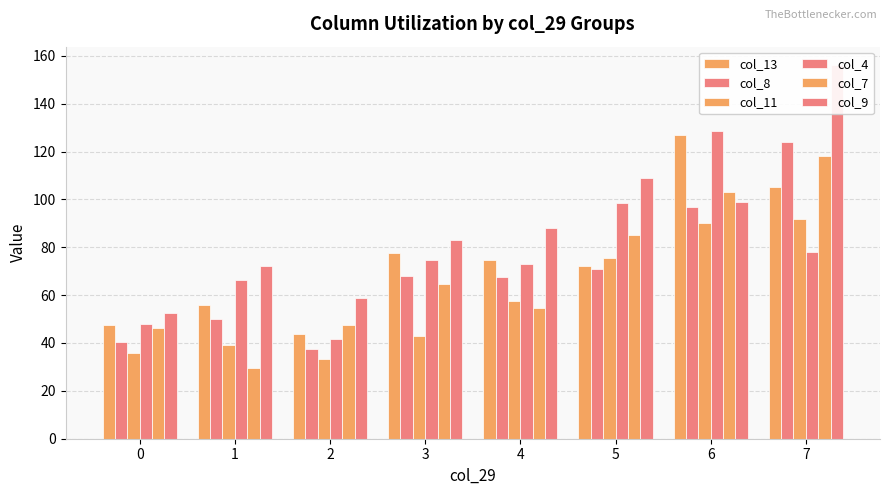

Reading right to left, list all the values displayed in this chart.

col_13: 105.0	127.0	72.0	74.7	77.5	43.7	56.0	47.3
col_8: 124.0	97.0	71.0	67.7	68.0	37.3	50.0	40.3
col_11: 92.0	90.0	75.3	57.3	43.0	33.3	39.0	36.0
col_4: 78.0	128.5	98.7	73.0	74.5	41.7	66.3	48.0
col_7: 118.0	103.0	85.0	54.7	64.5	47.7	29.7	46.3
col_9: 156.0	99.0	109.0	88.0	83.0	59.0	72.0	52.3